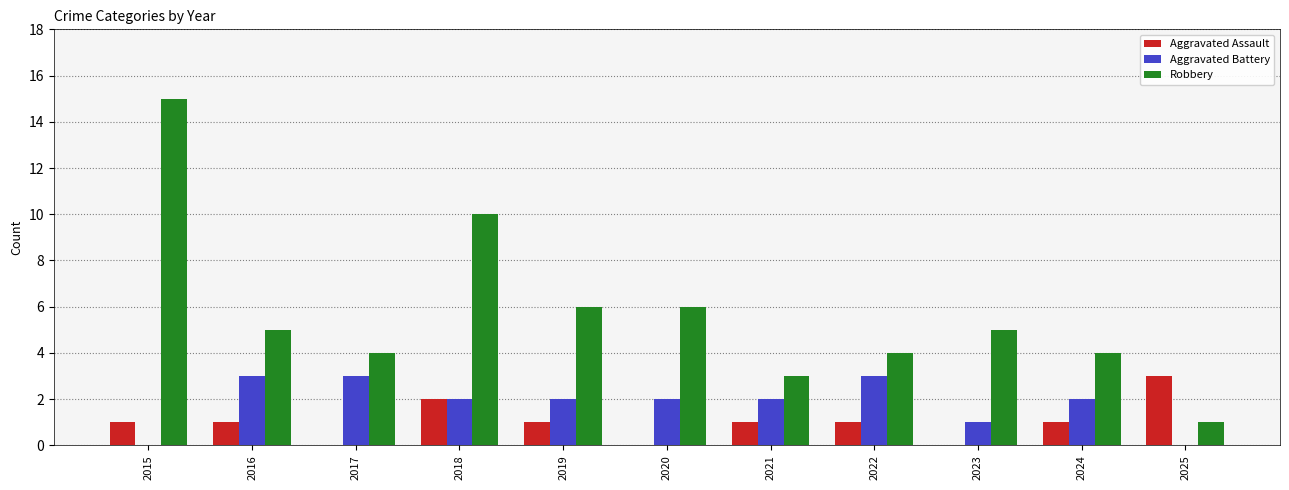

How many data points does each series have?

11